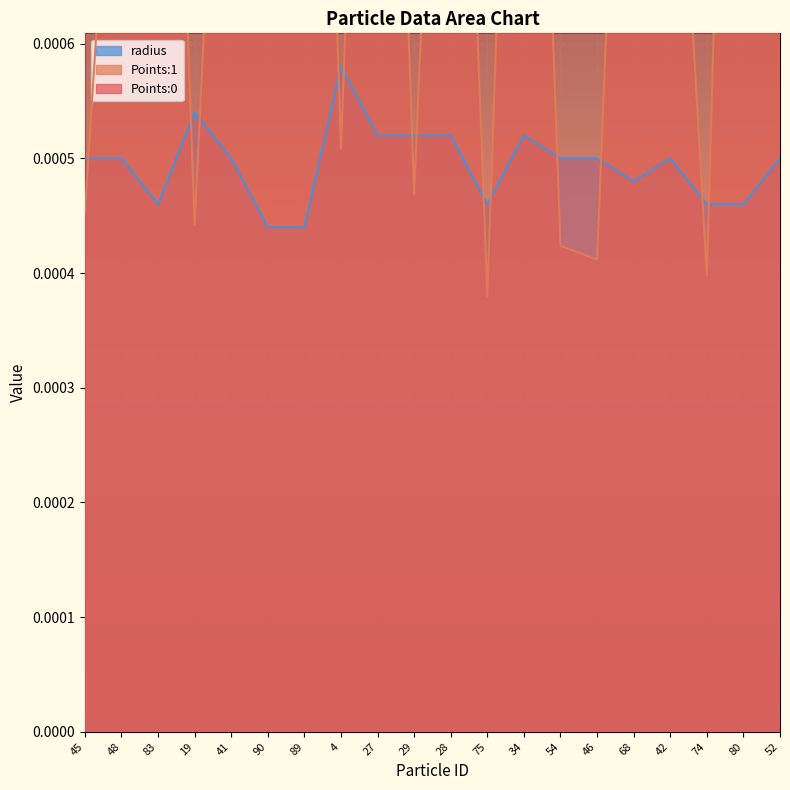

What is the label of the 13th point from the right?

4